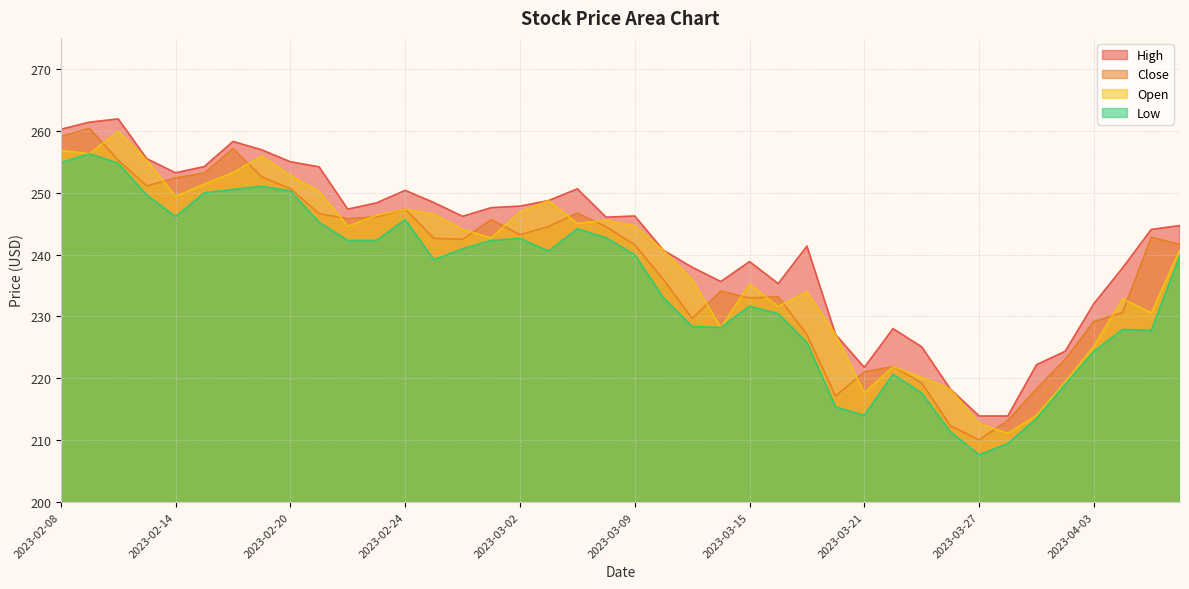

Which has a higher value, 2023-03-23 or 2023-03-15?

2023-03-15